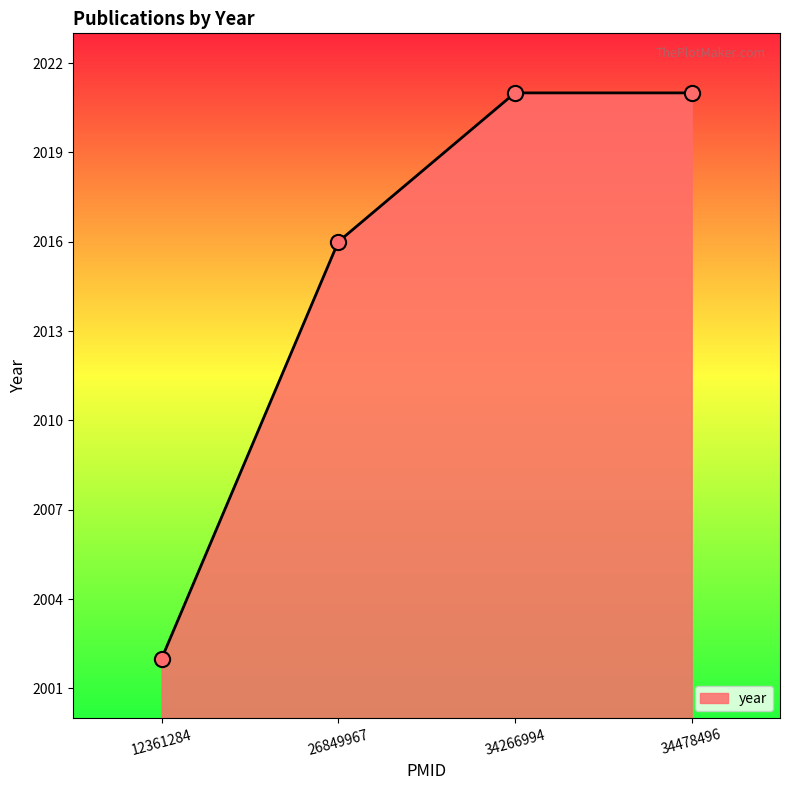

What is the change in value from 12361284 to 34266994?

+19